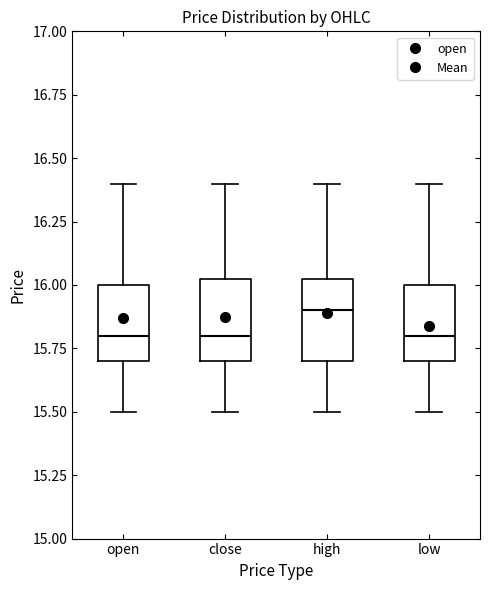

Where does the upper whisker of the box for close end on the y-axis? The values are not printed on the chart, so give them approximately, as read against the axis.

16.40